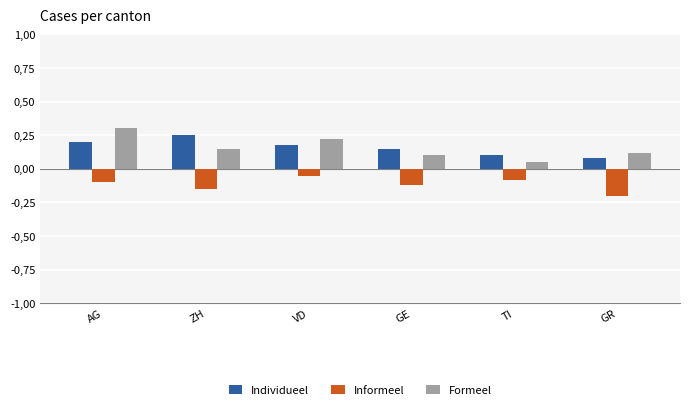

Does the chart contain stacked bars?

No